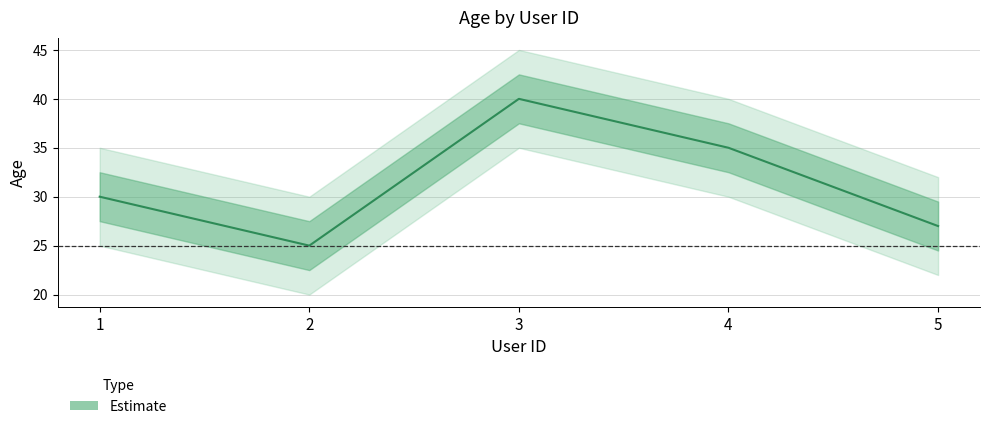

How many interior local valleys (lower than both neighbors) does the data have?

1